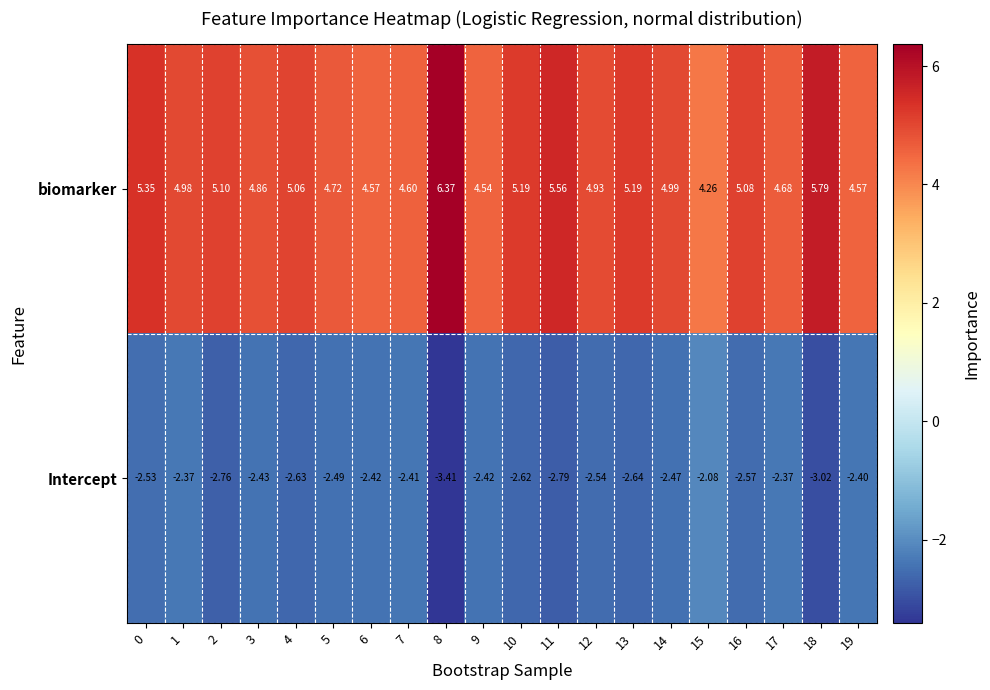

Rank the series by their maximum value, from highest to lowest.

biomarker, Intercept